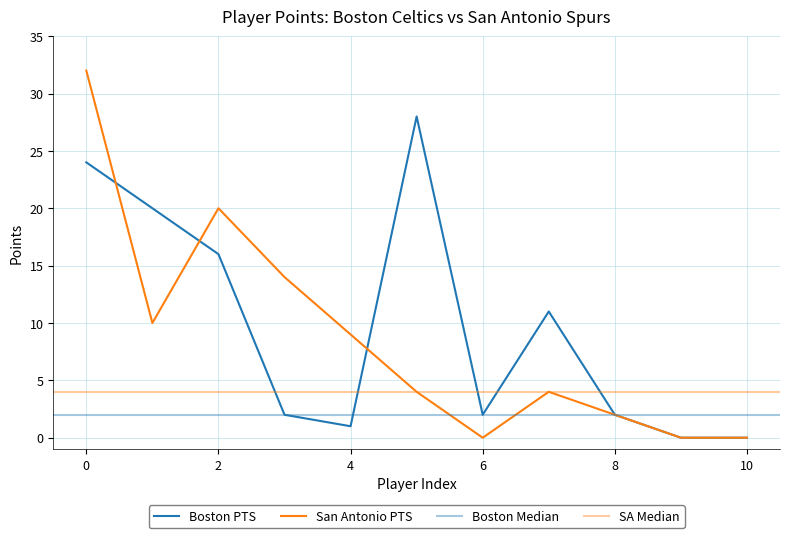

What is the highest value of the Boston PTS series?

28